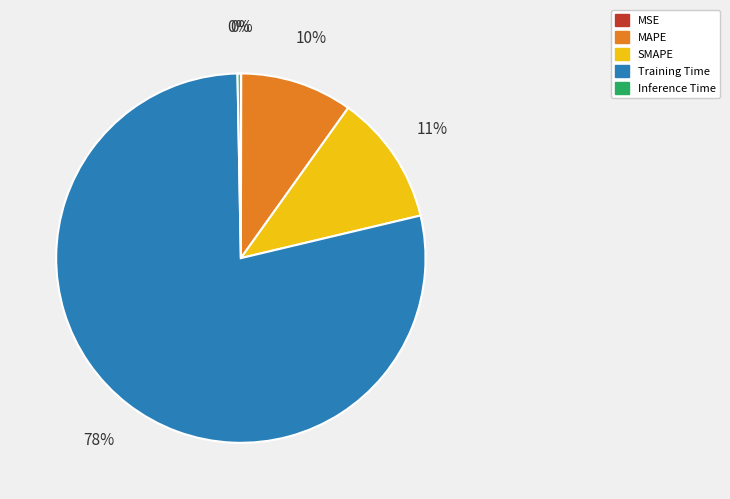

To the nearest percent, what is the combined percentage of Inference Time and MAPE?

10%